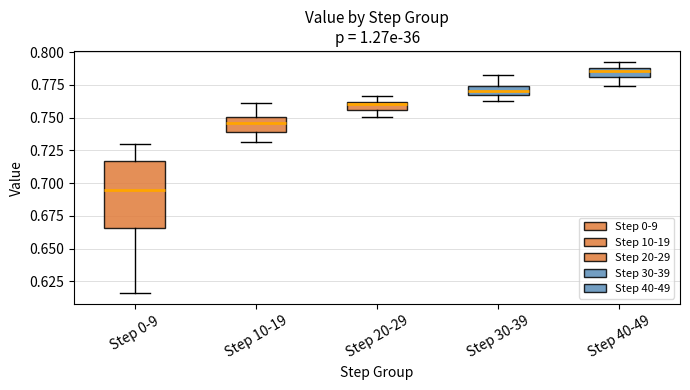

Where does the median line of the box for Step 40-49 sit on the y-axis? The values are not printed on the chart, so give them approximately, as read against the axis.

0.785